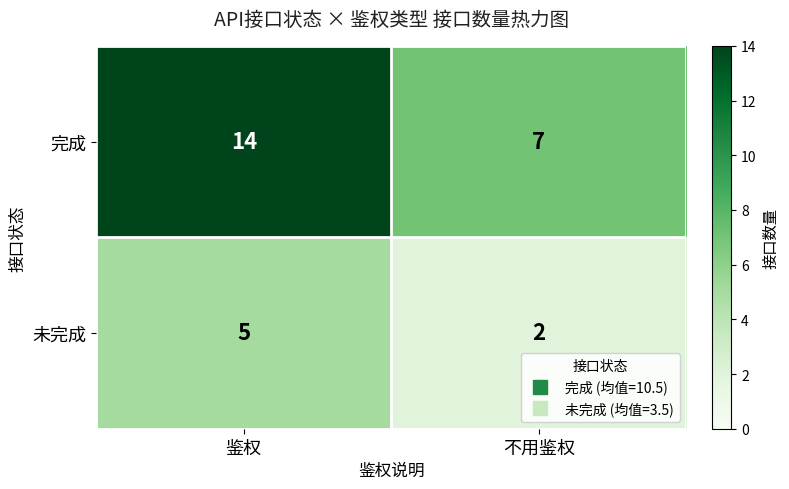

Reading left to right, transcribe all the data shown in this chart.

完成: 鉴权=14	不用鉴权=7
未完成: 鉴权=5	不用鉴权=2